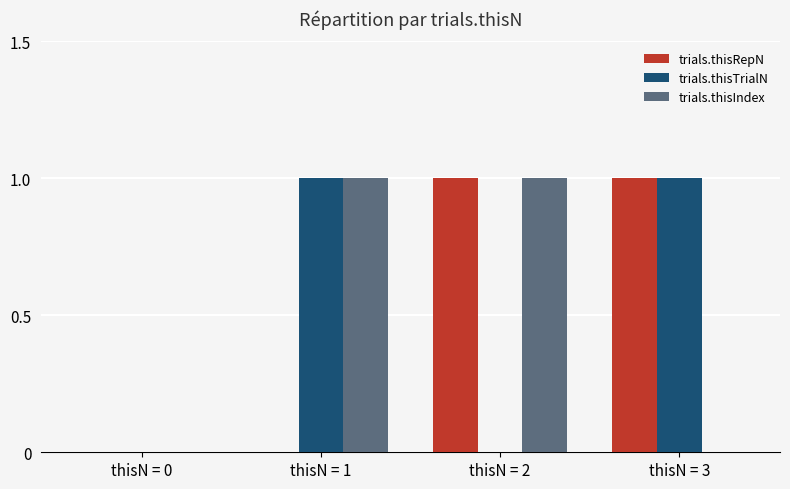

What is the sum of all trials.thisTrialN values?

2